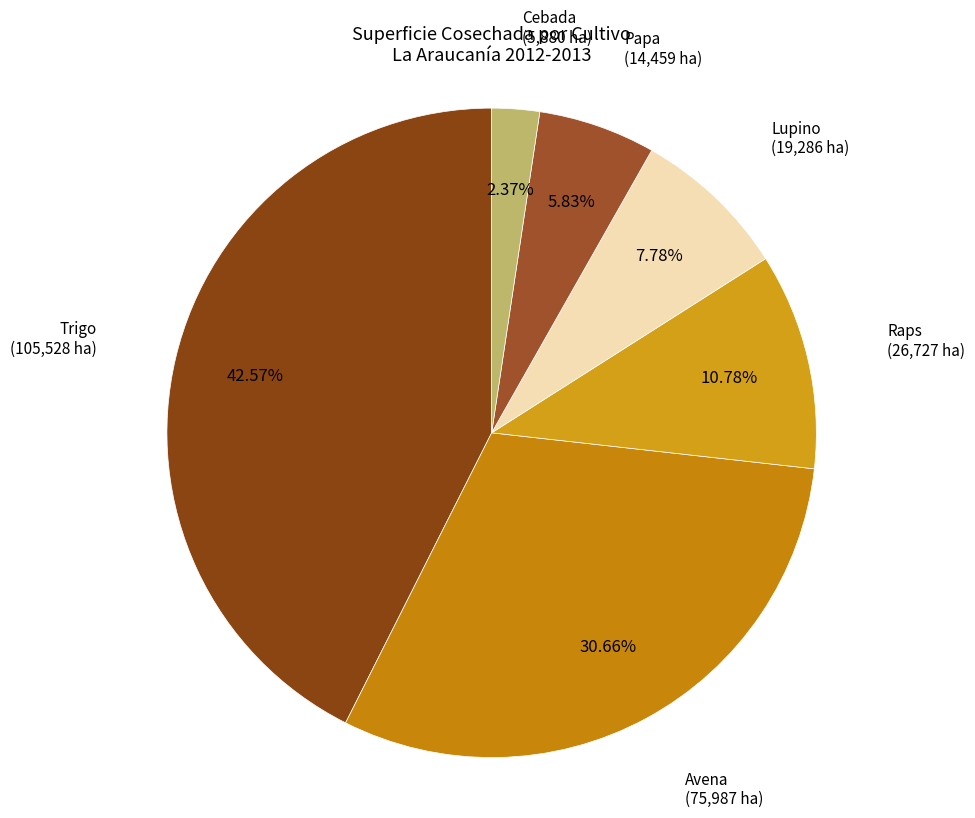

How many slices are in this pie chart?

6